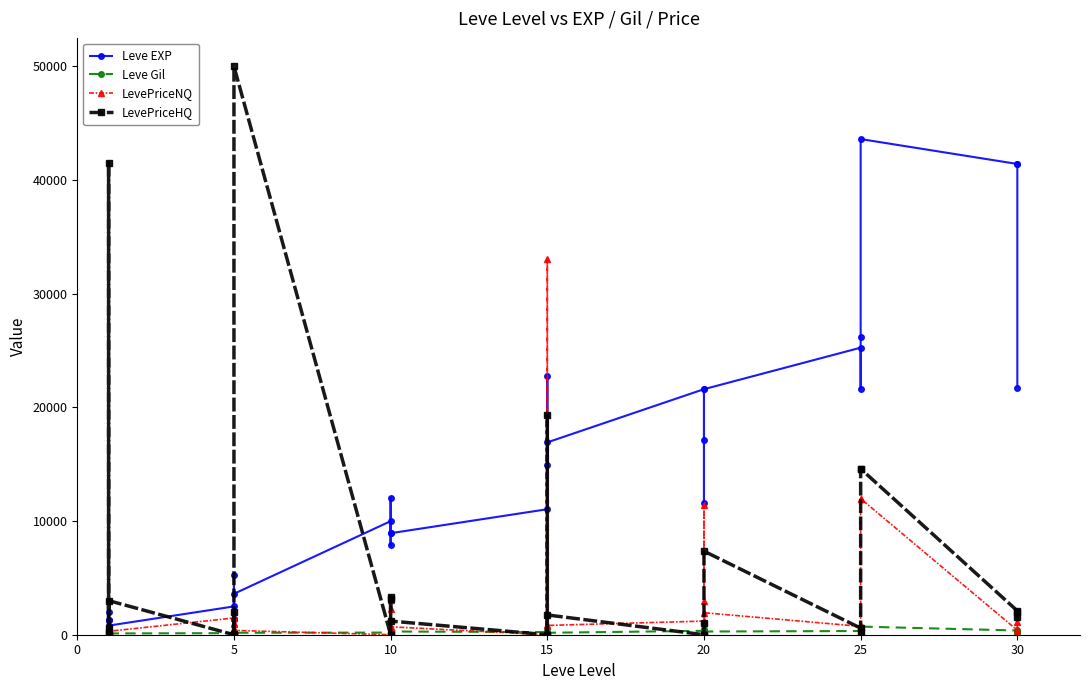

What are all the series names shown in the legend?

Leve EXP, Leve Gil, LevePriceNQ, LevePriceHQ